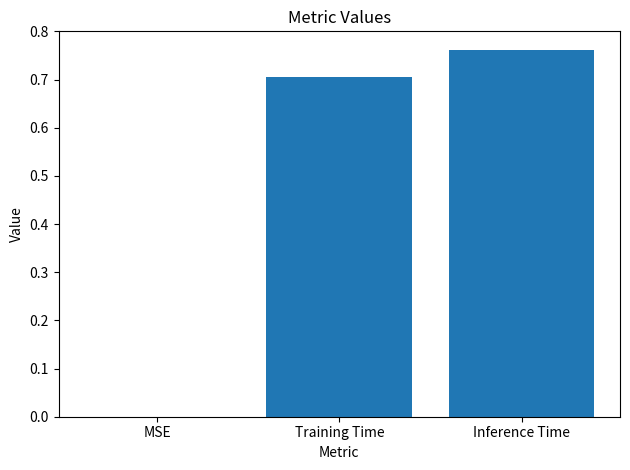

True or false: the data shows 0.0 at MSE.

True